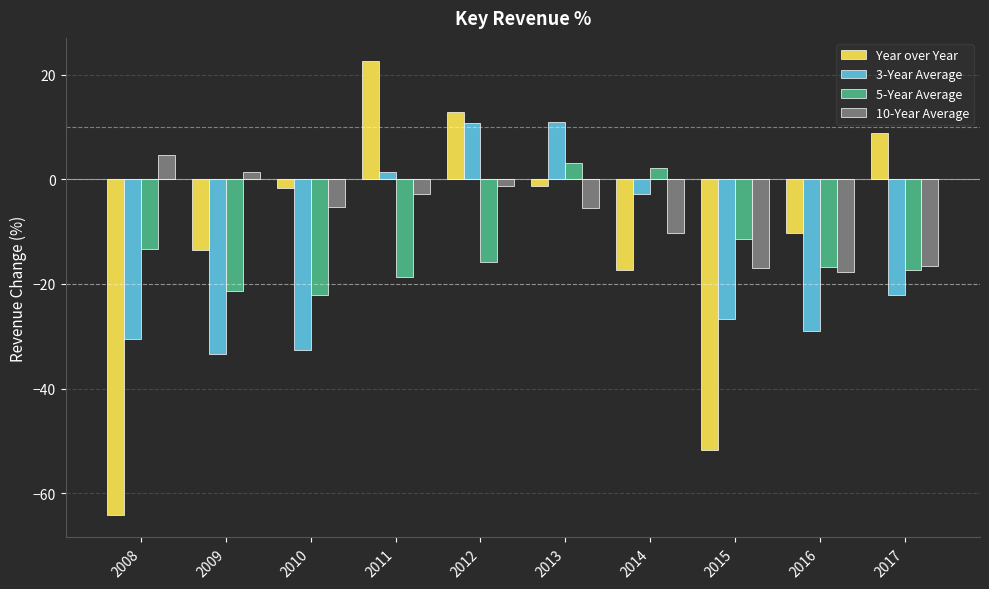

True or false: 5-Year Average has a value of -22.2 at 2010.

True